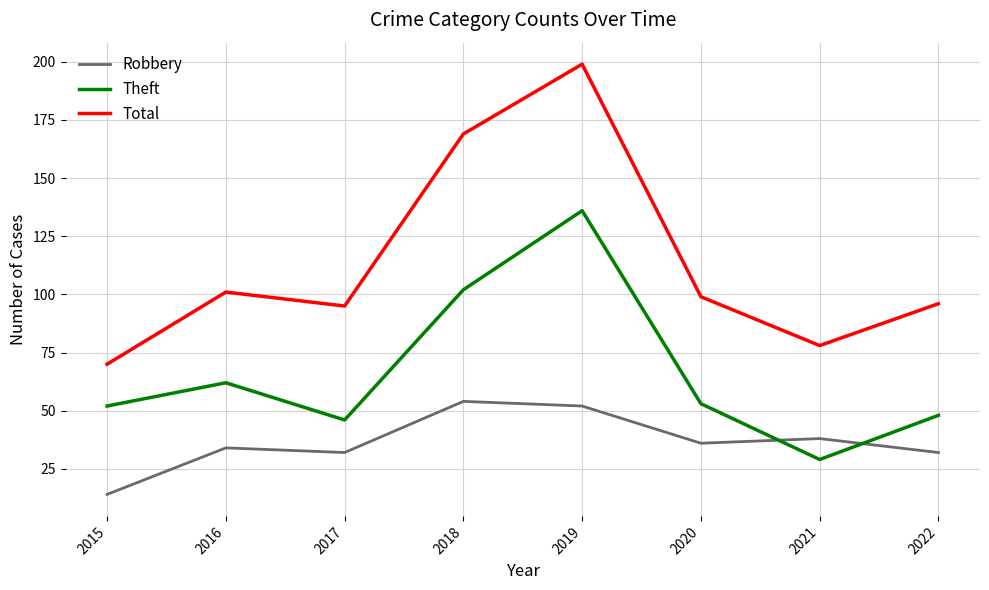

What is the total value across all series at 2022?

176